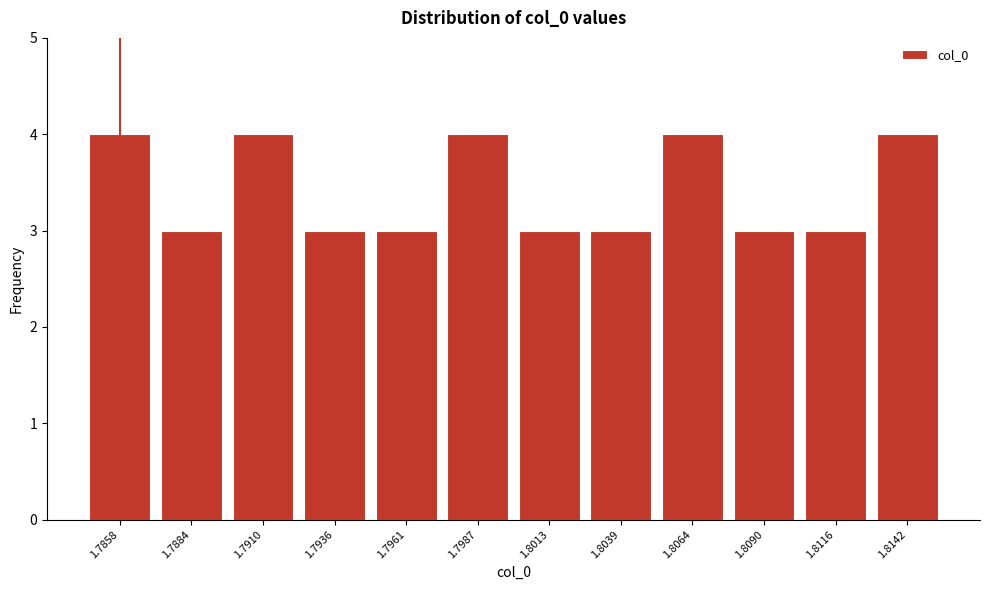

Reading right to left, extract all data points from this chart.

4	3	3	4	3	3	4	3	3	4	3	4